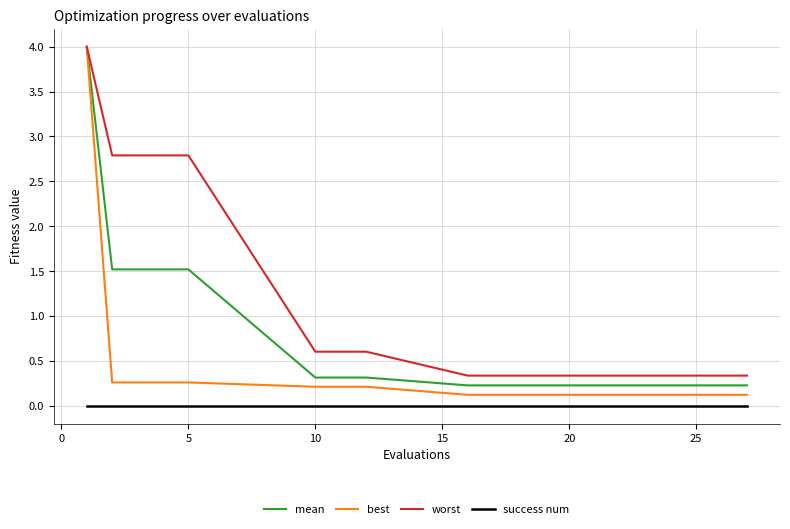

What is the maximum value shown in the chart?

4.0